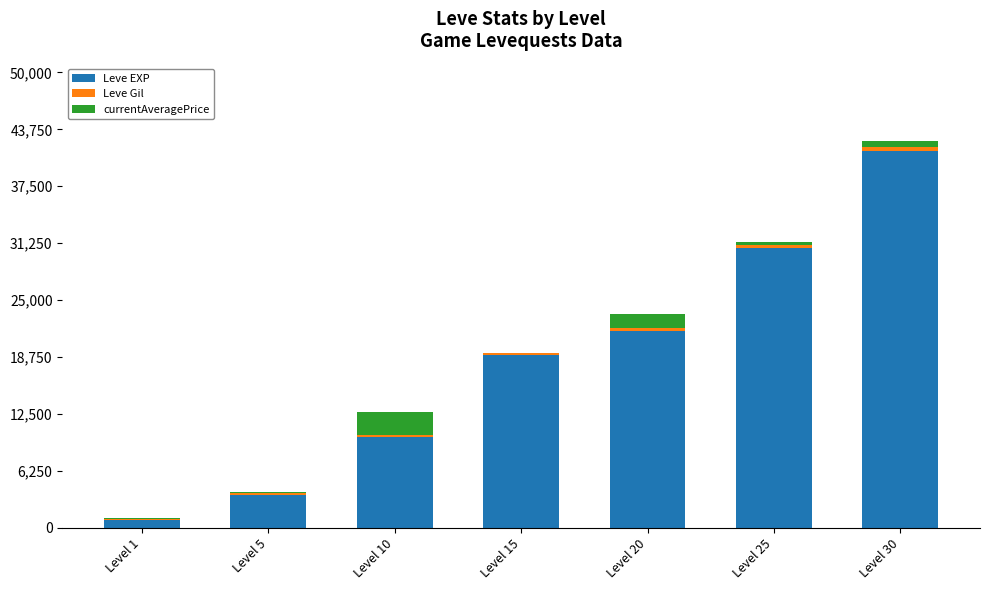

At which category is the sum across all series the highest?

Level 30